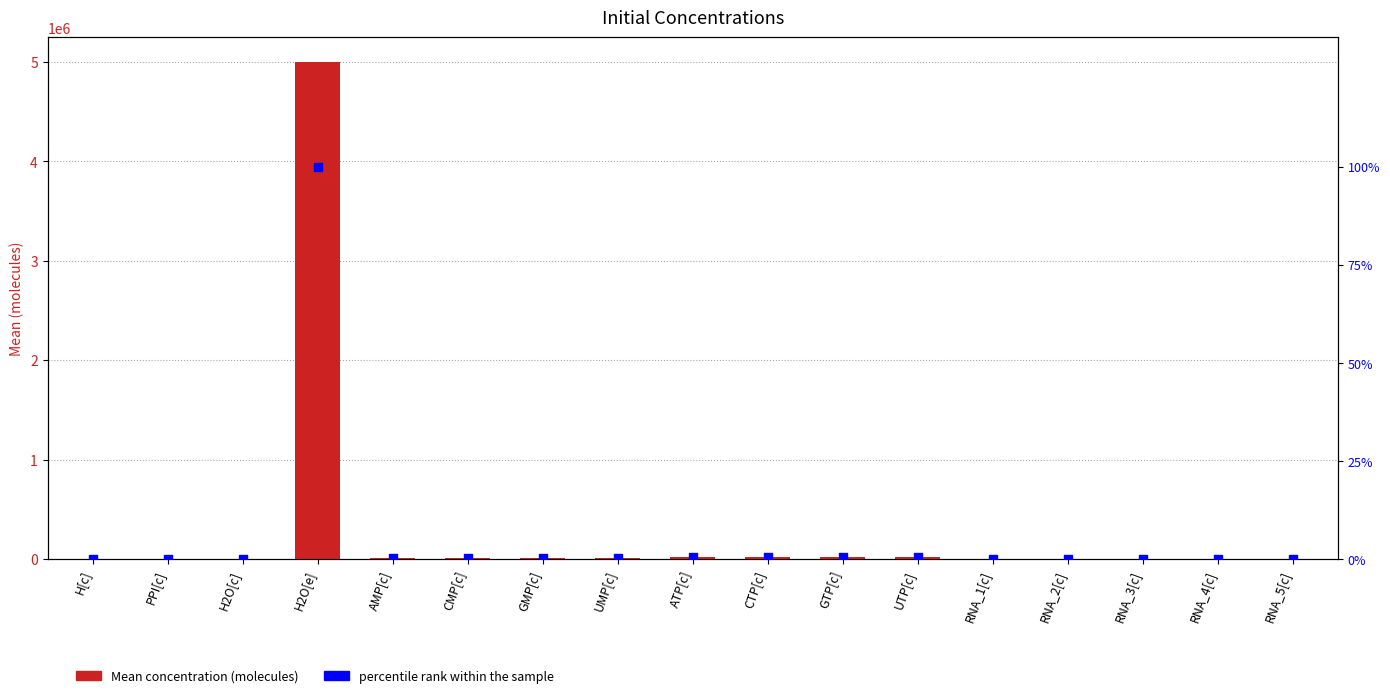

Which series has the largest Y range (max minus min)?

Mean concentration